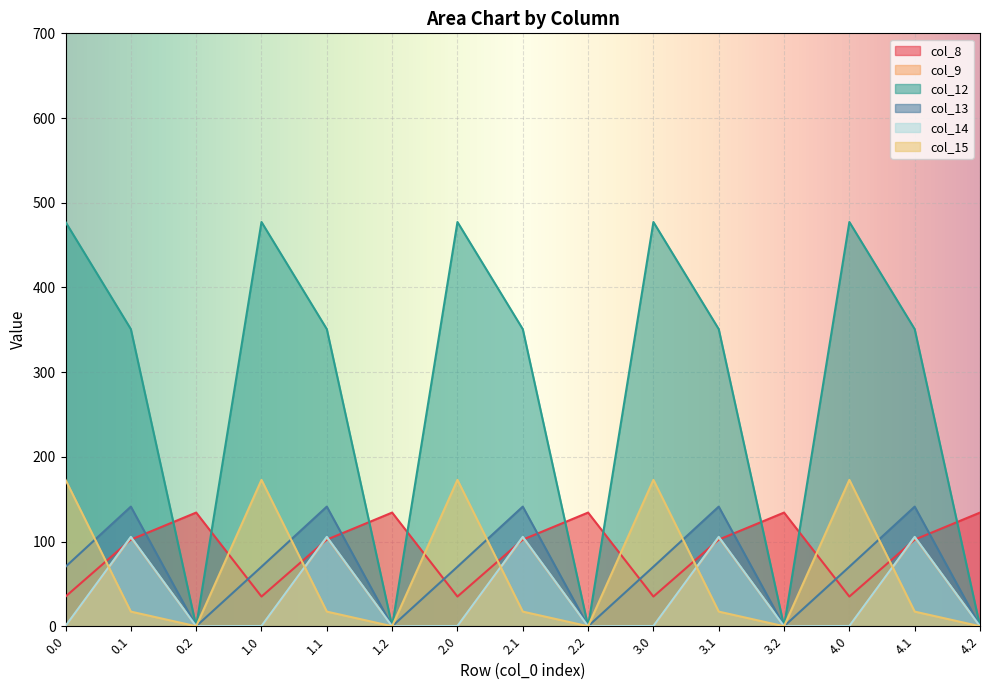

How many lines are shown in the chart?

6